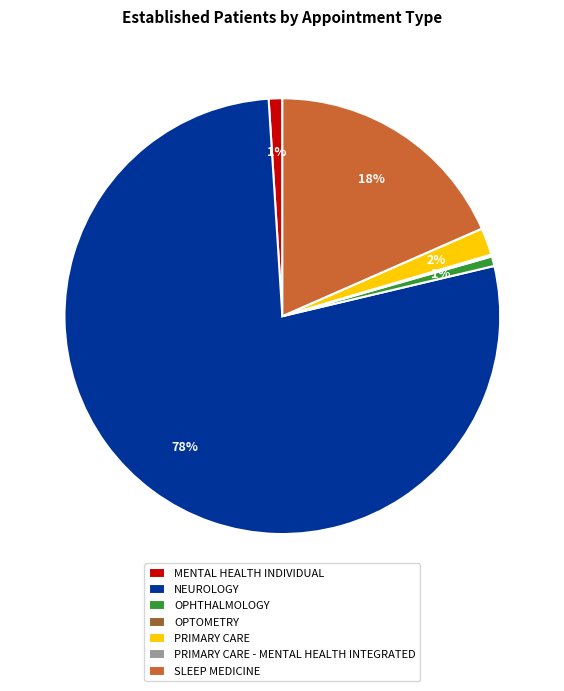

To the nearest percent, what is the average slice percentage?

14%